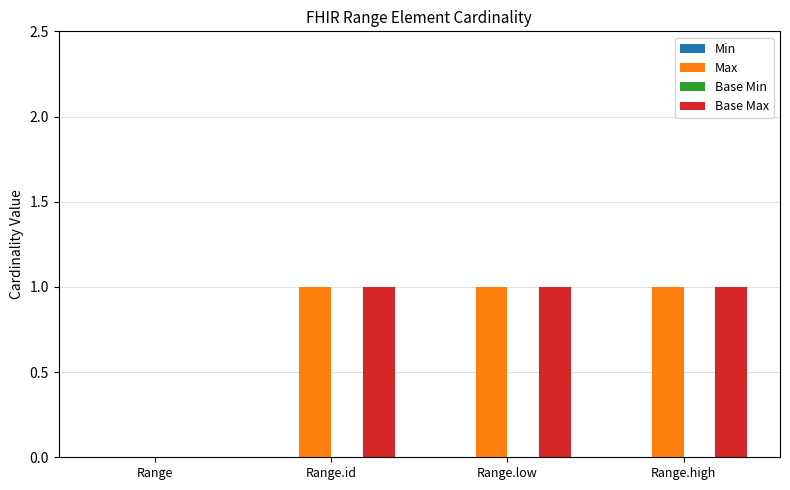

Reading left to right, list all the values displayed in this chart.

Max: Range=0	Range.id=1	Range.low=1	Range.high=1
Base Max: Range=0	Range.id=1	Range.low=1	Range.high=1